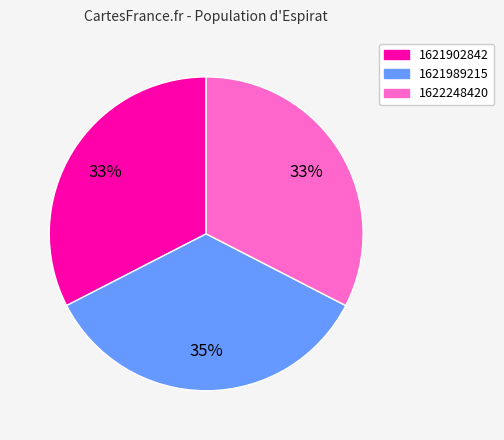

Does 1621989215 represent more than half of the total?

No